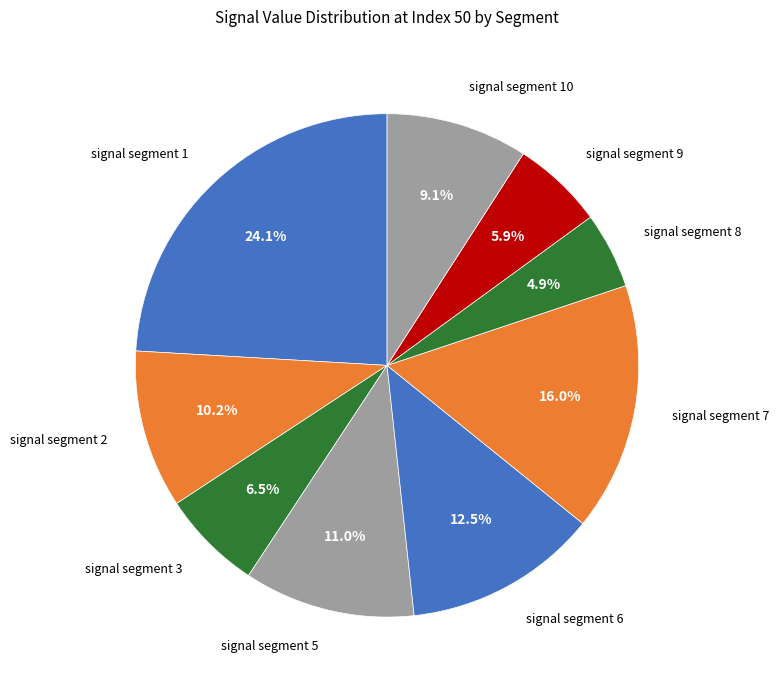

Rank the categories by value from lowest to highest.

signal segment 8, signal segment 9, signal segment 3, signal segment 10, signal segment 2, signal segment 5, signal segment 6, signal segment 7, signal segment 1